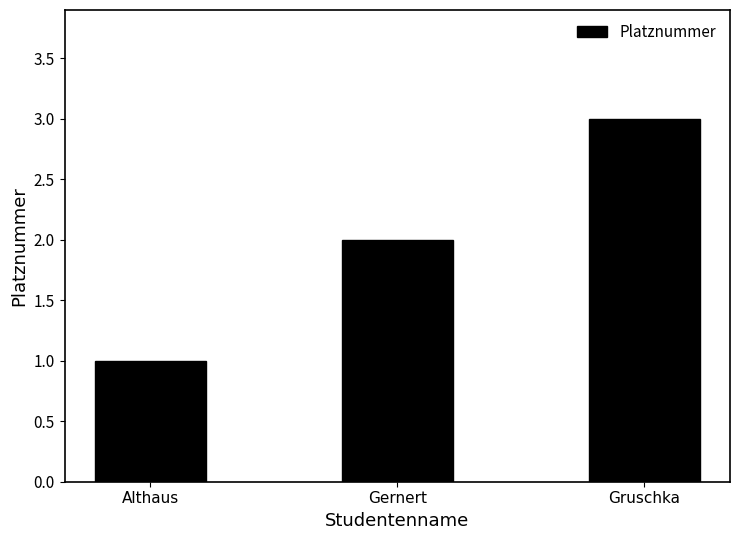

Reading left to right, list all the values displayed in this chart.

Althaus=1	Gernert=2	Gruschka=3